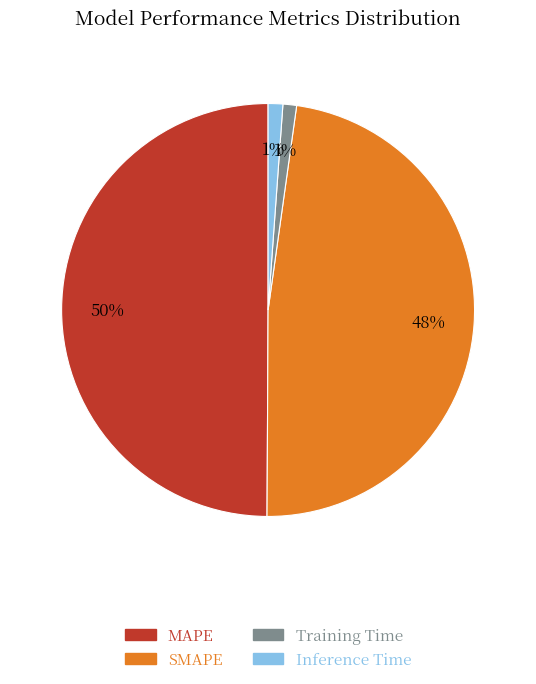

Does SMAPE represent more than half of the total?

No